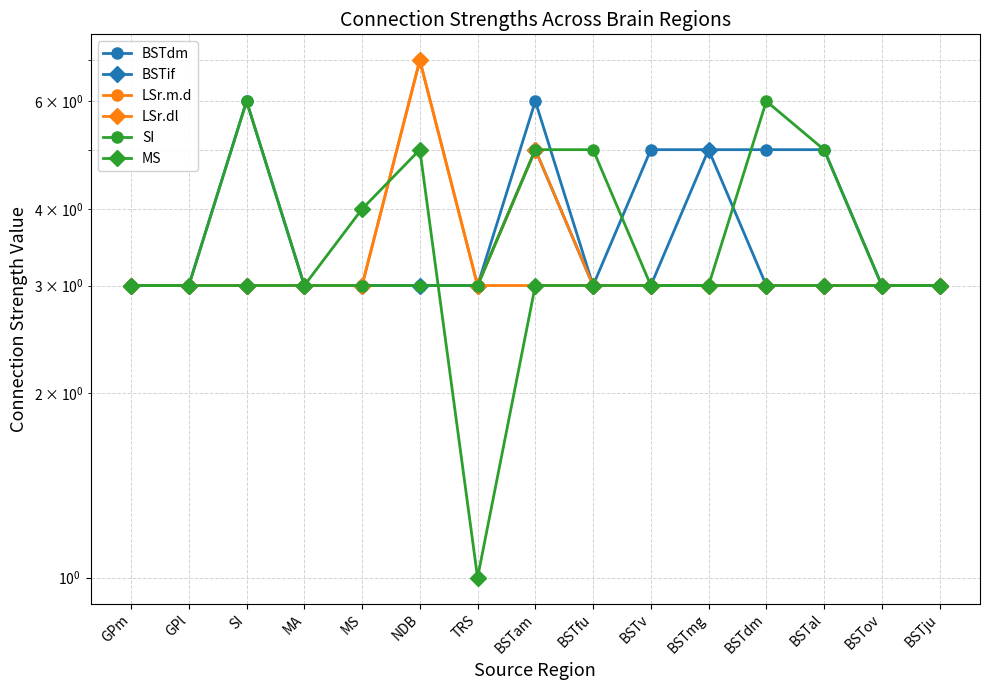

List the labels in order of BSTdm value, smallest first.

GPm, GPl, MA, MS, NDB, TRS, BSTfu, BSTov, BSTju, BSTv, BSTmg, BSTdm, BSTal, SI, BSTam